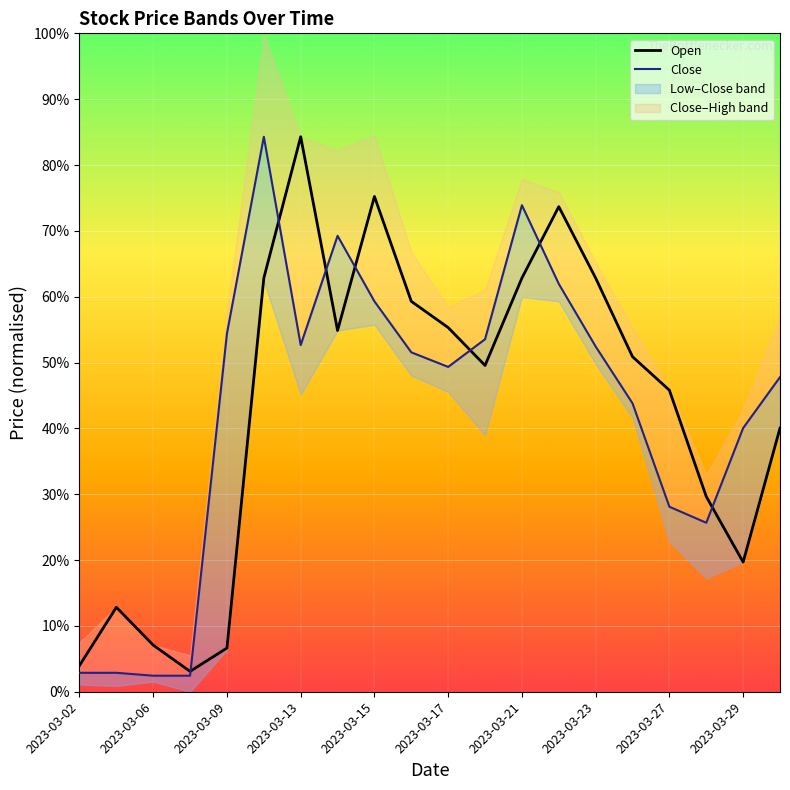

How many intersections are there between Open and Close?

7